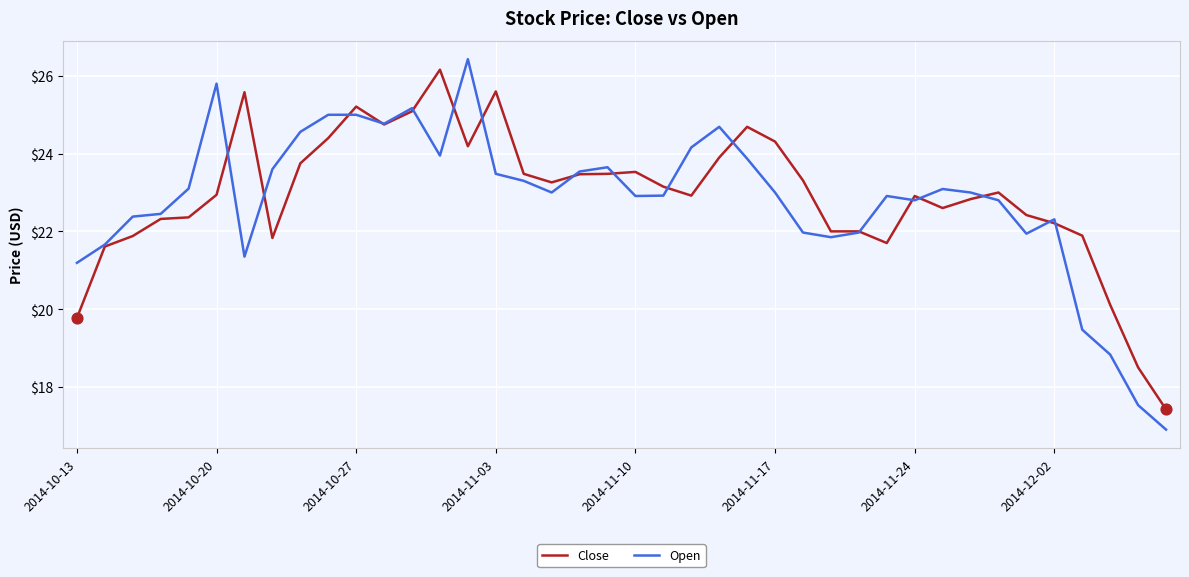

Which series has the largest range (max minus min)?

Open